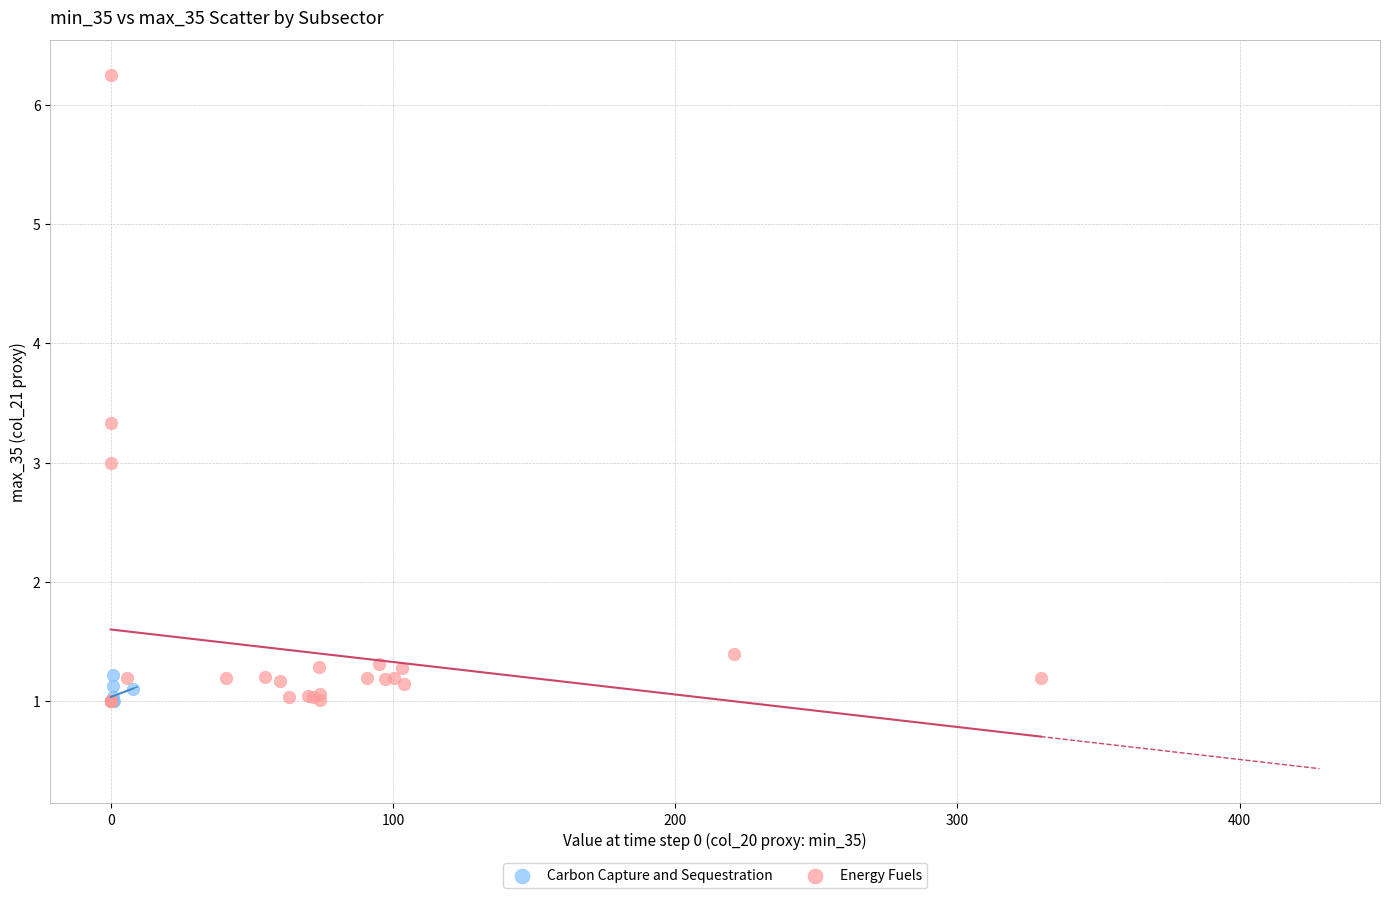

Which series has the widest spread of Y values?

Energy Fuels